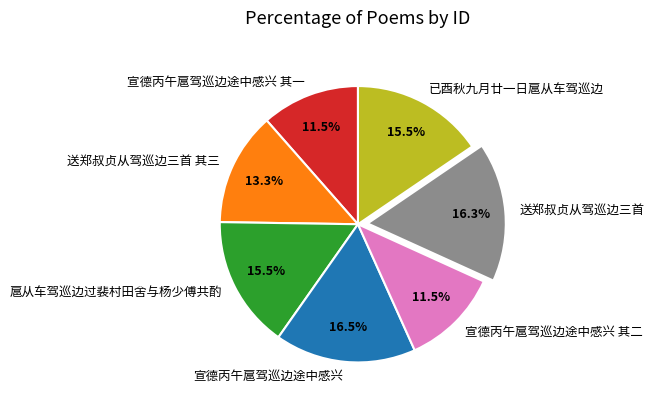

Does any single category account for the majority?

No